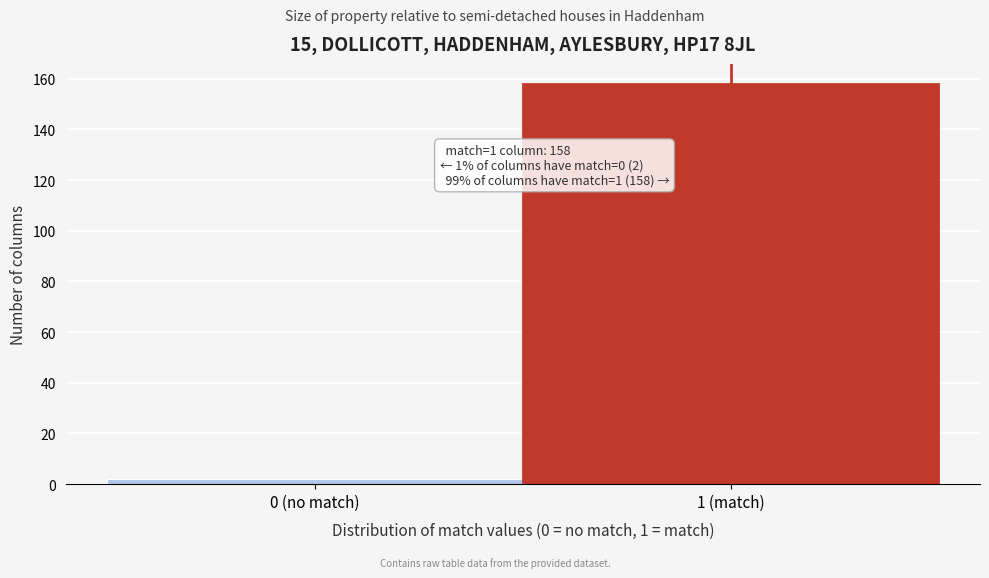

Reading right to left, list all the values displayed in this chart.

158	2